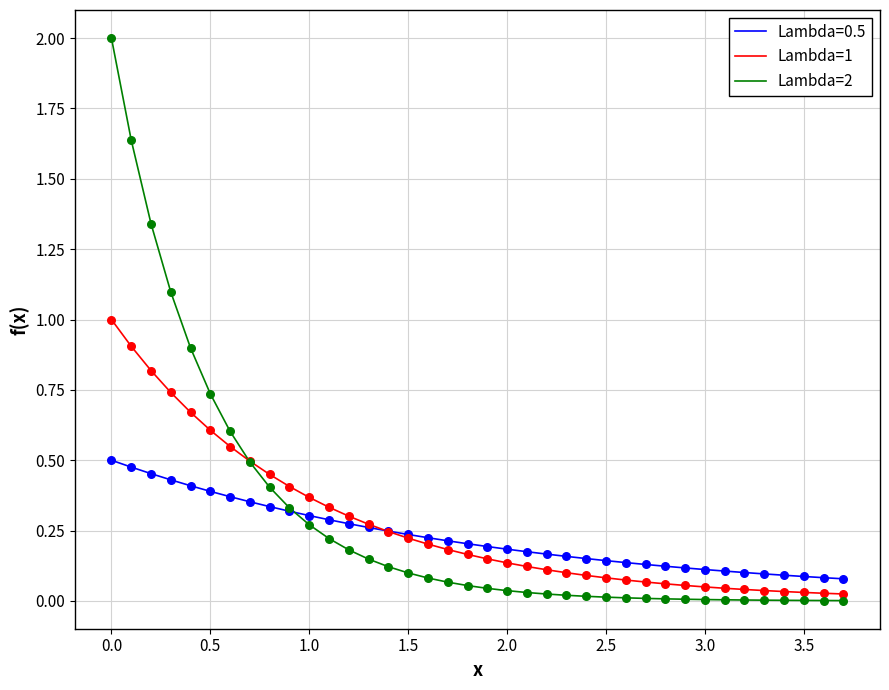

Which series has the widest spread of values?

Lambda=2